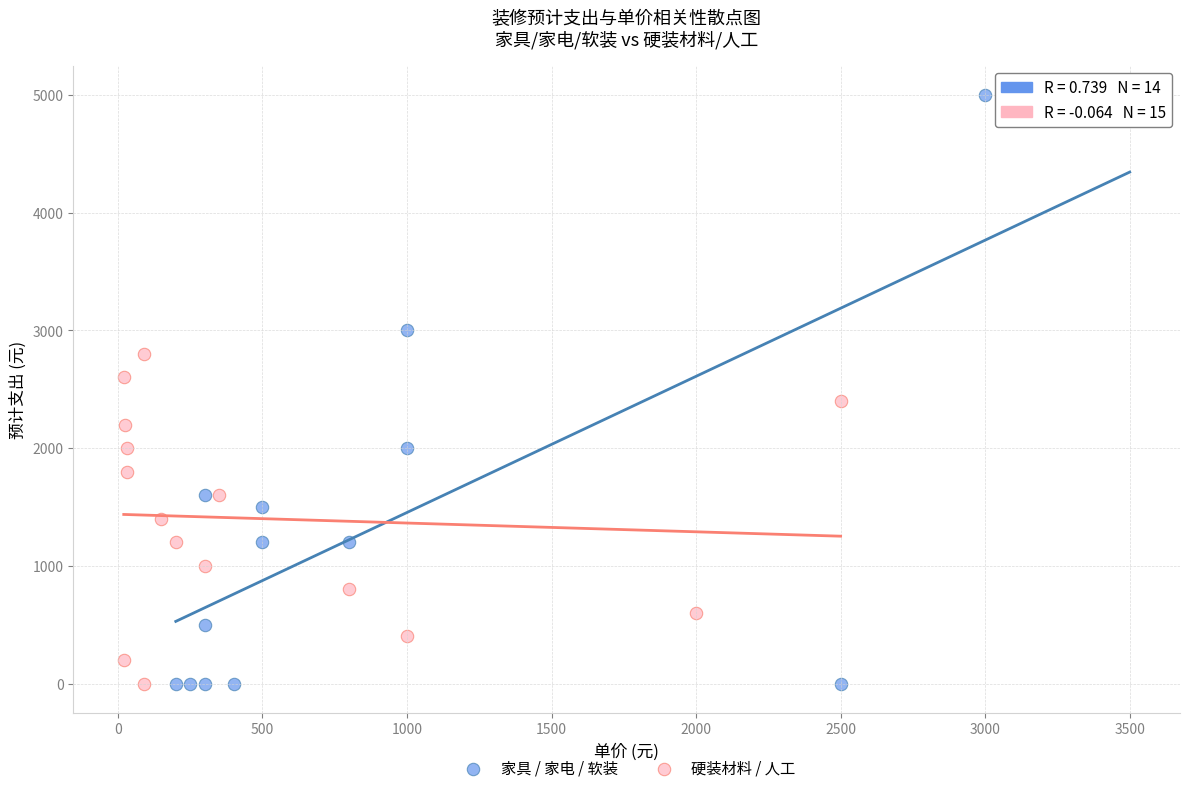

Which series reaches the maximum Y coordinate?

家具 / 家电 / 软装